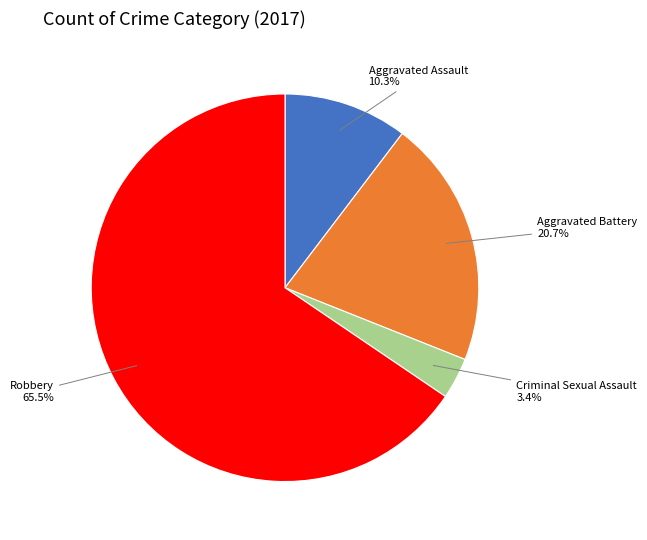

Is there any slice that represents more than half of the pie?

Yes